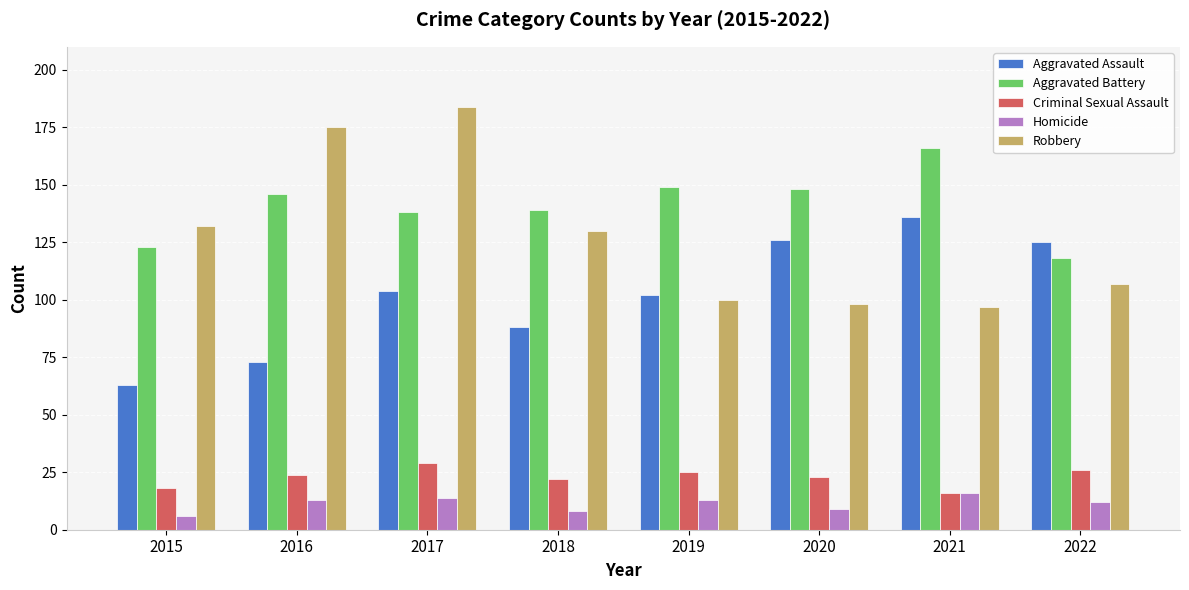

How many data points in Criminal Sexual Assault are less than 24?

4